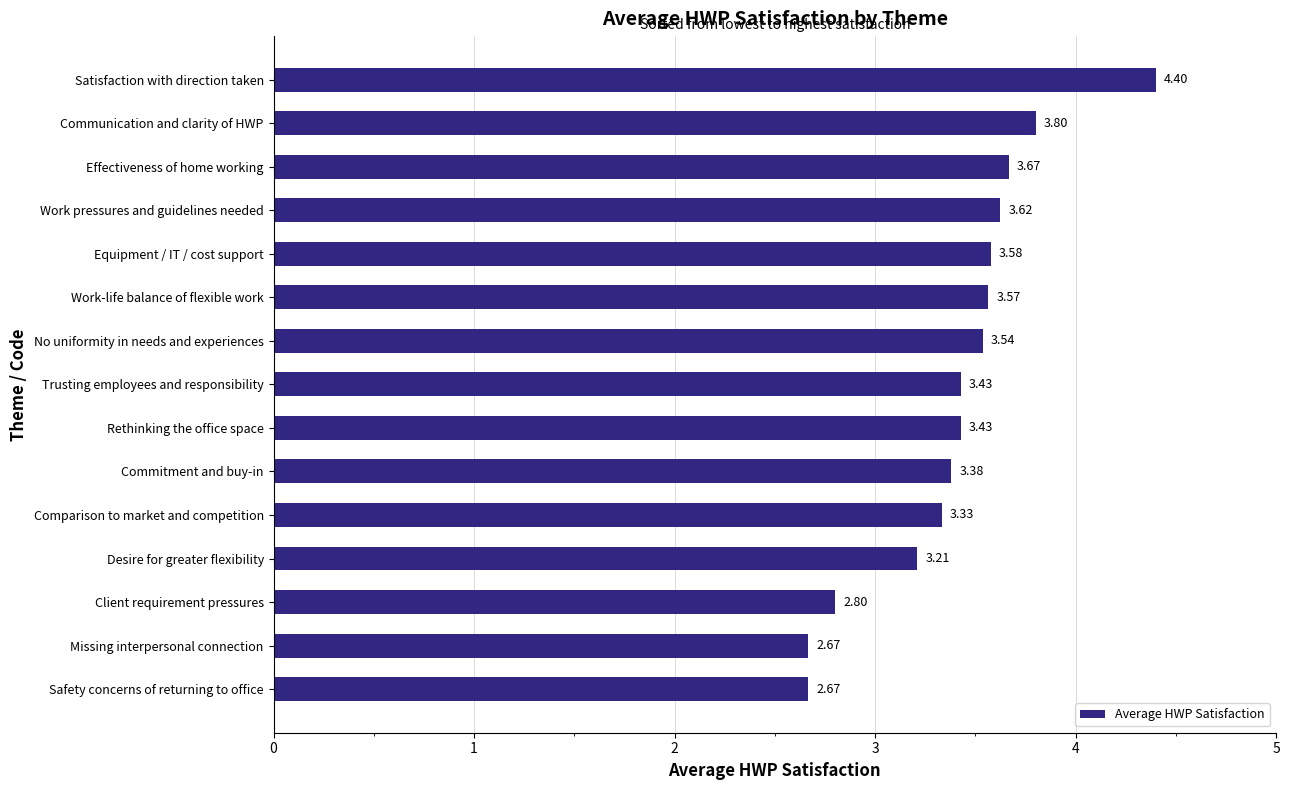

What is the change in value from Rethinking the office space to No uniformity in needs and experiences?

+0.1